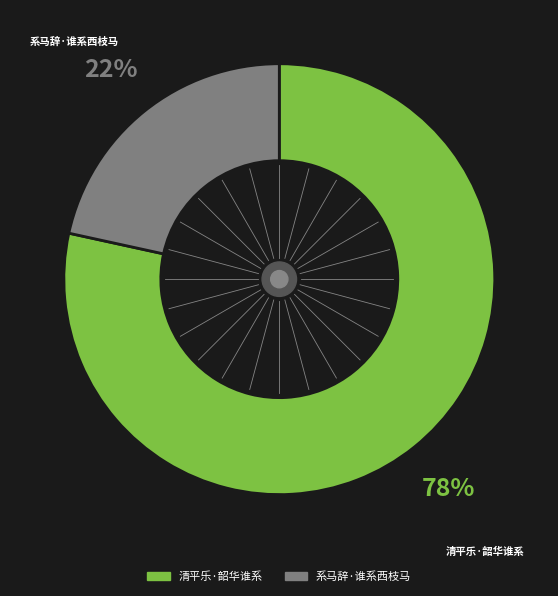

What is the smallest slice in the pie chart?

系马辞·谁系西枝马